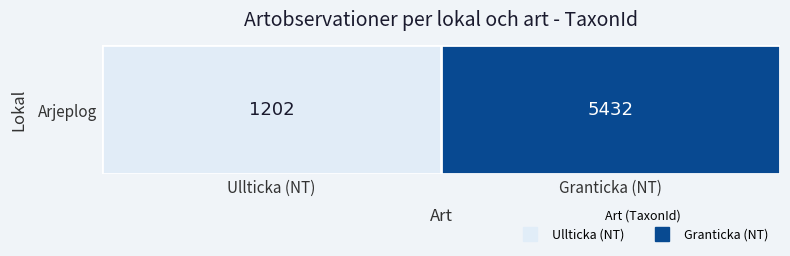

Which has a higher value, Ullticka (NT) or Granticka (NT)?

Granticka (NT)